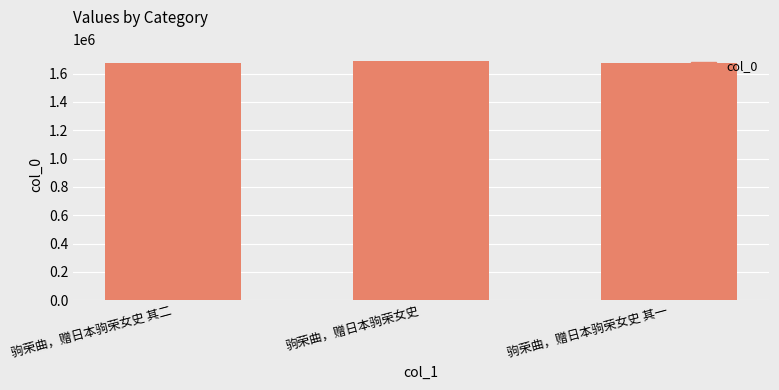

What is the value of the 3rd bar from the left?

1678100